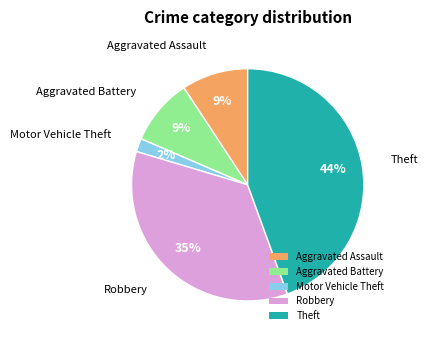

Is it true that Motor Vehicle Theft is 10% of the pie?

False